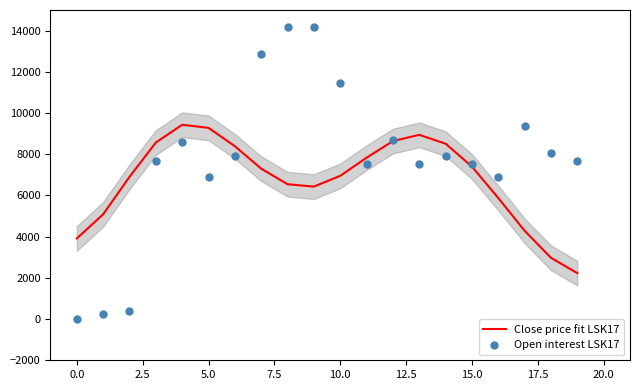

At how many categories does at least one series exceed 6757?

18